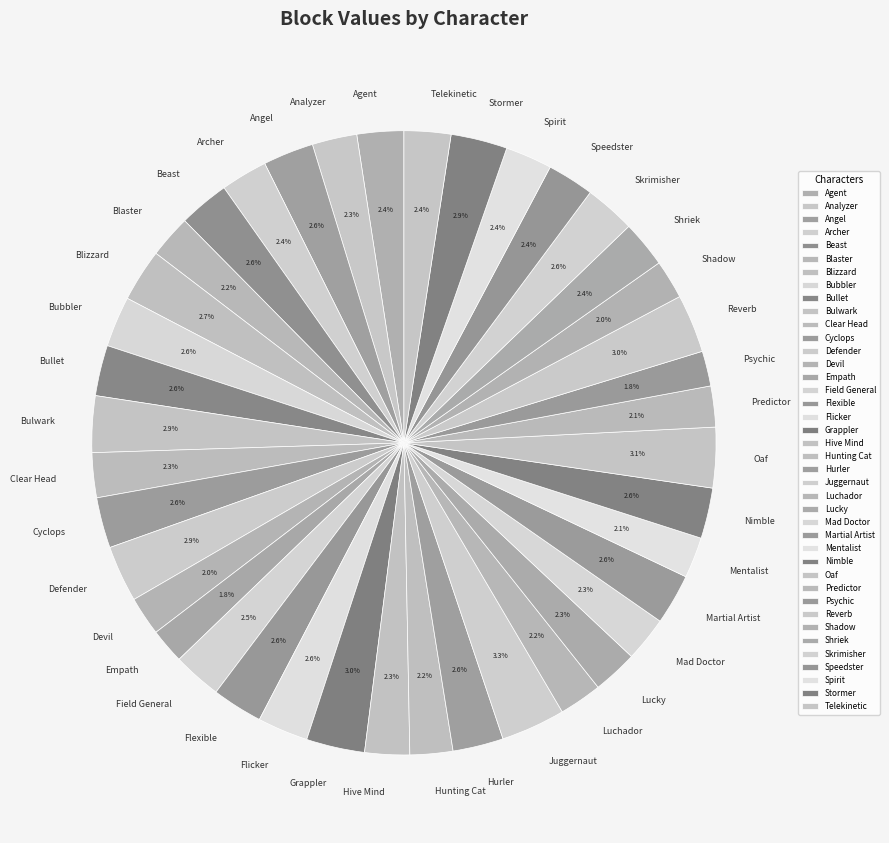

Is there any slice that represents more than half of the pie?

No